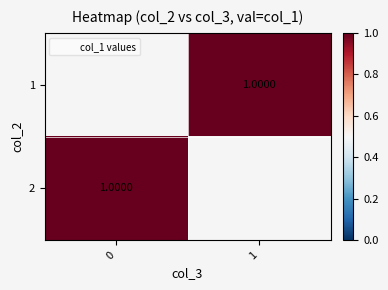

How many values in 1 are above zero?

1